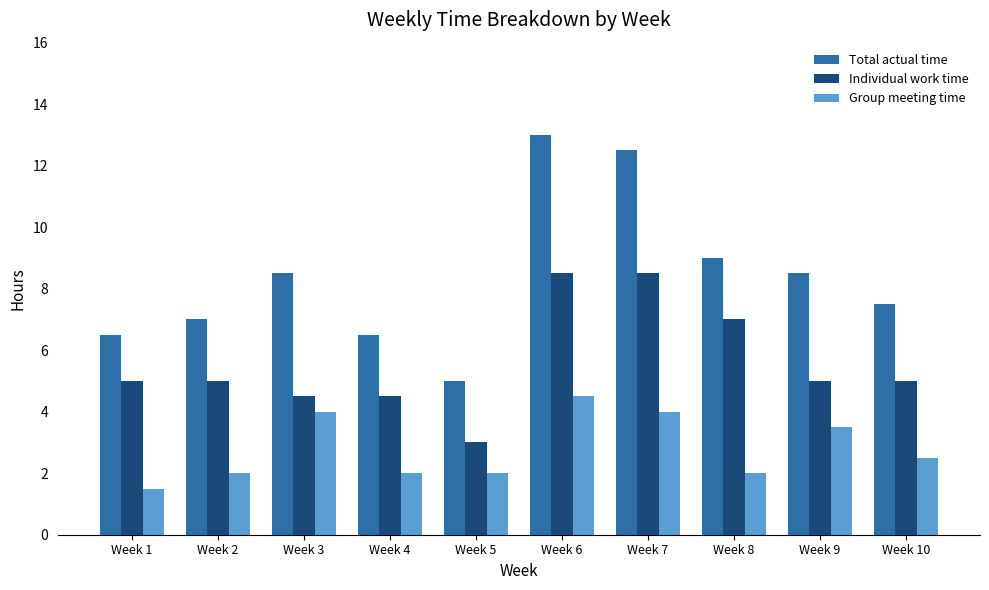

What is the smallest value displayed?

1.5